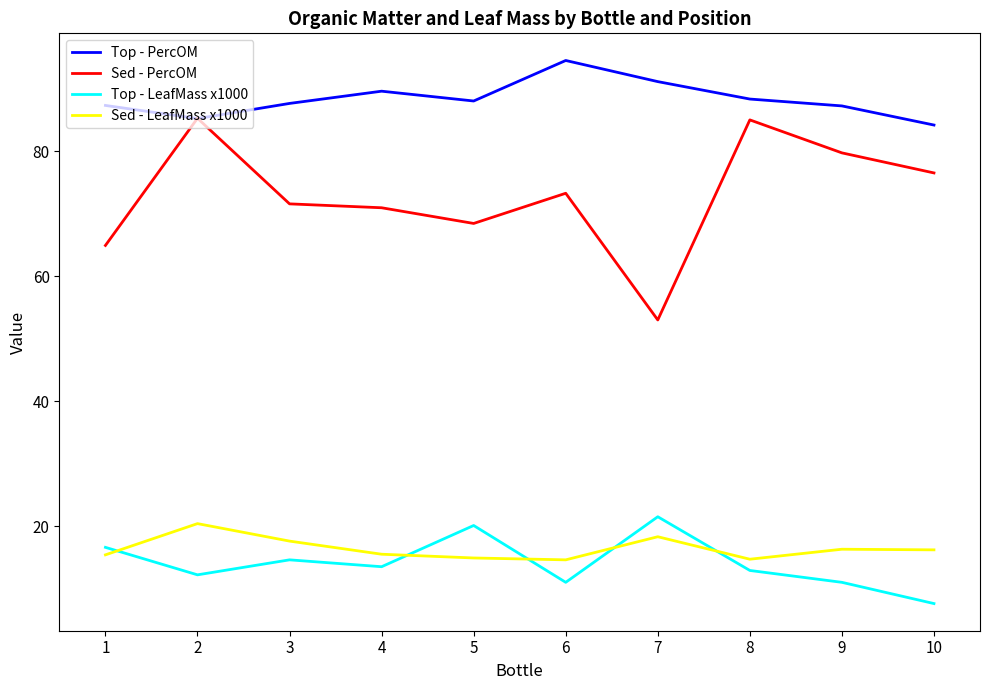

After their last crossing, which series has the higher values: Sed - PercOM or Top - PercOM?

Top - PercOM